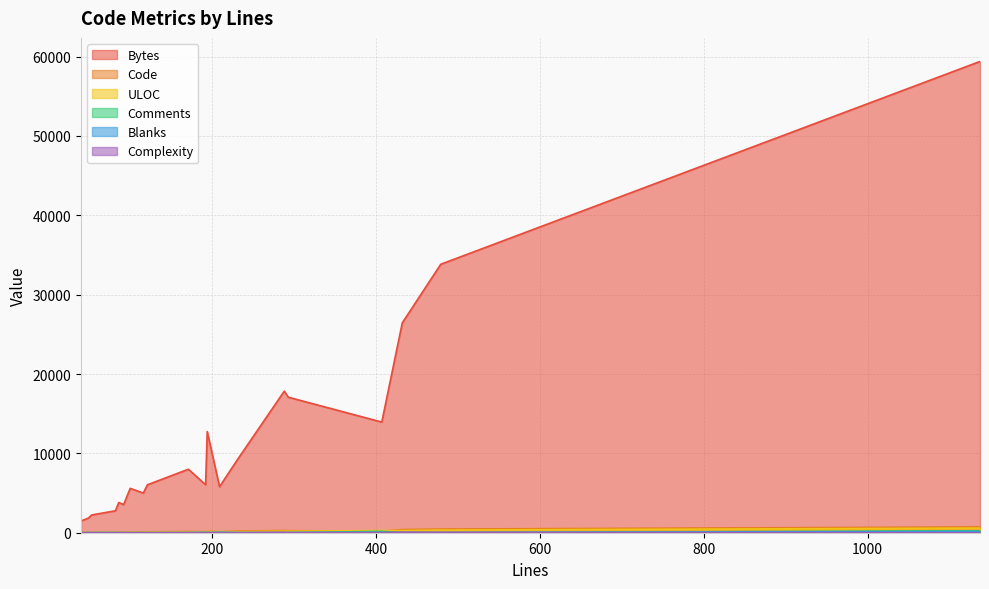

What is the greatest value displayed?

59392